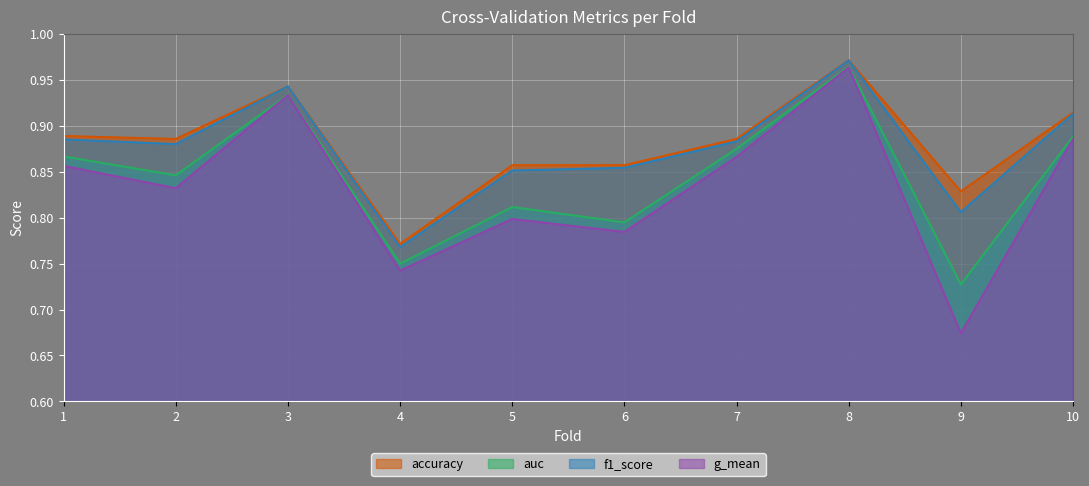

Is it true that auc equals 0.5 at 1?

False